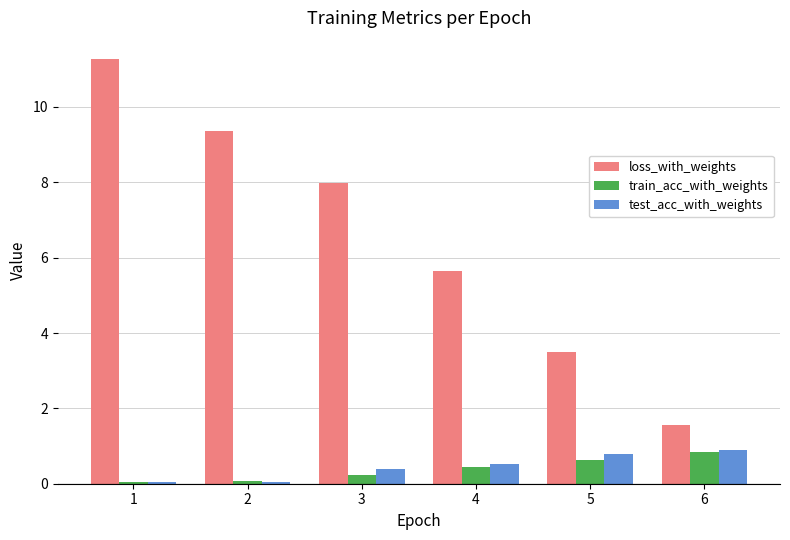

Which series changed the most between 1 and 5?

loss_with_weights